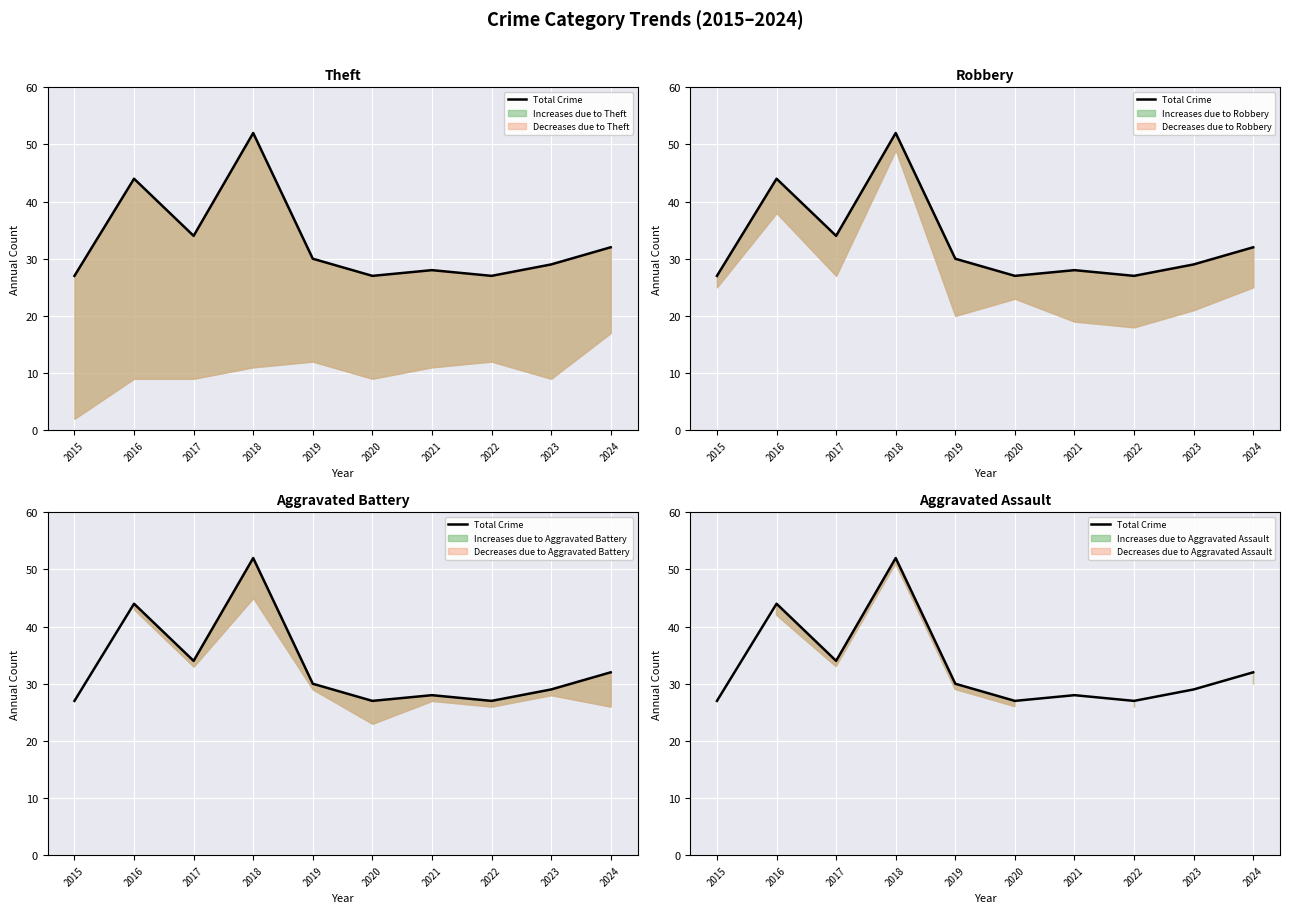

At which category does the data reach its first local peak?

2016